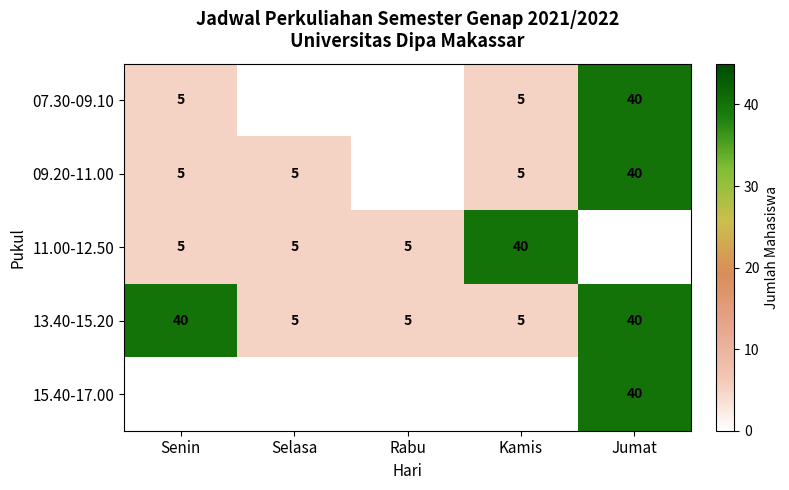

True or false: 09.20-11.00 has a value of 2.0 at Kamis.

False